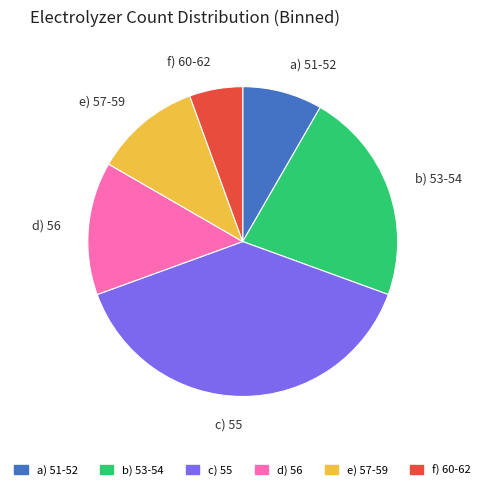

Between b) 53-54 and c) 55, which is larger?

c) 55